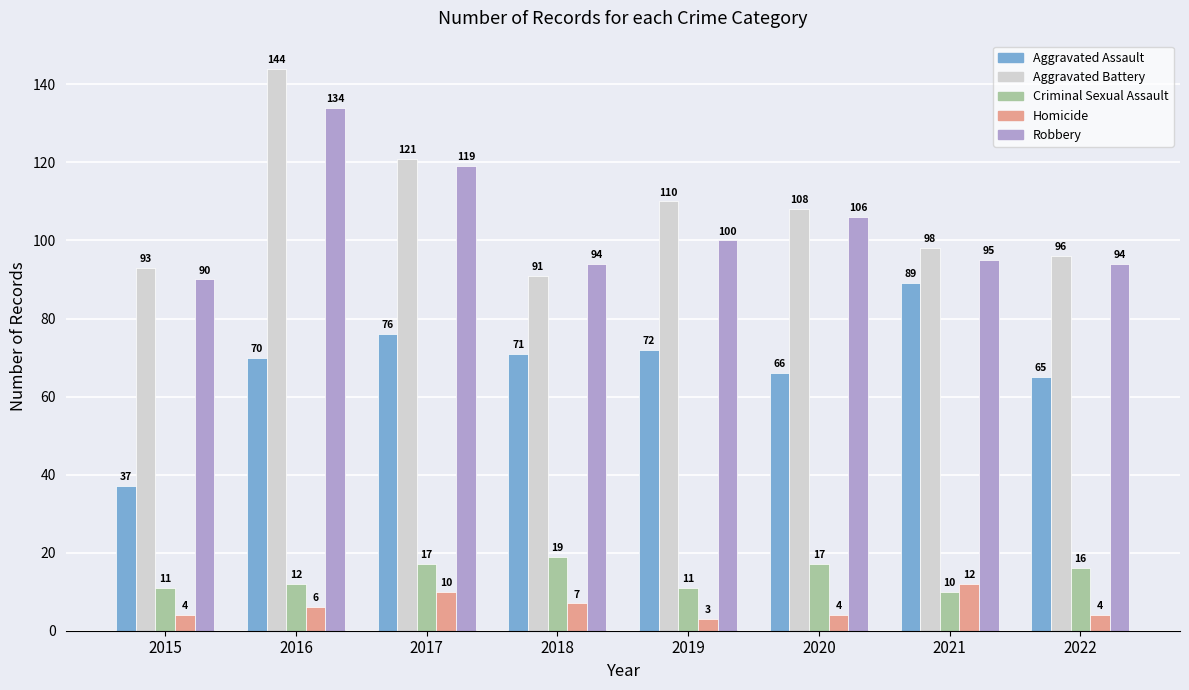

Rank the series by their maximum value, from lowest to highest.

Homicide, Criminal Sexual Assault, Aggravated Assault, Robbery, Aggravated Battery